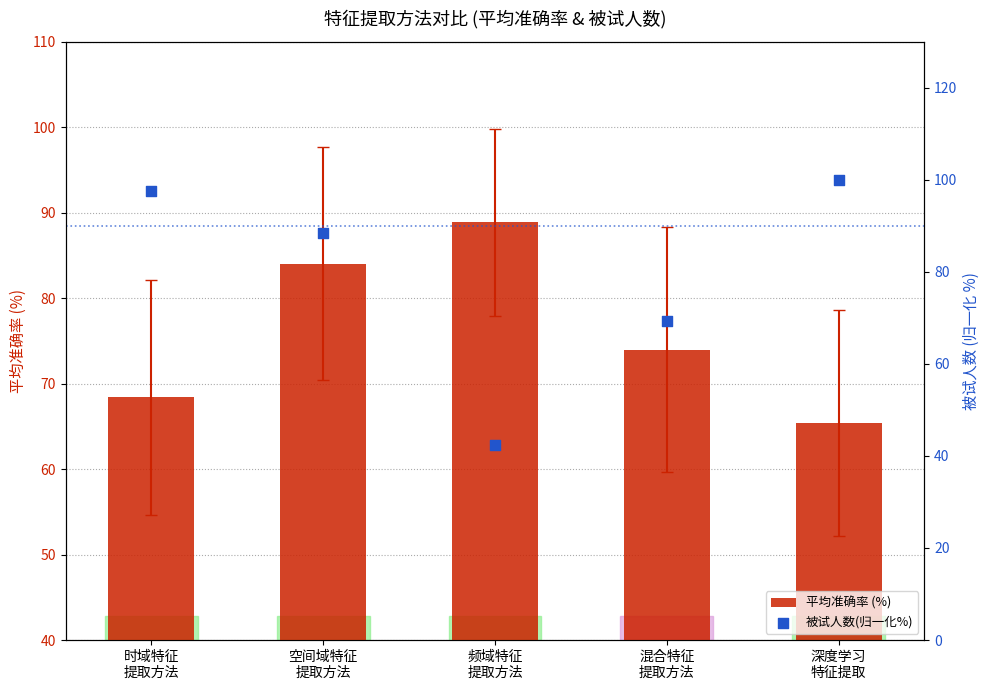

Is the value of 被试人数(归一化%) at 深度学习
特征提取 greater than the value of 平均准确率 (%) at 时域特征
提取方法?

Yes